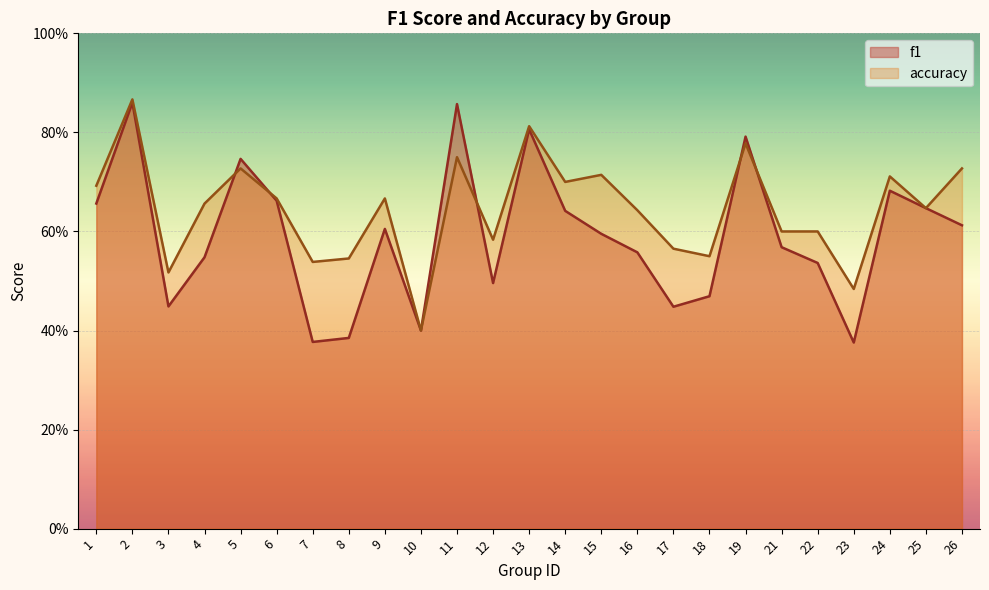

Is it true that accuracy equals 0.7 at 15?

True